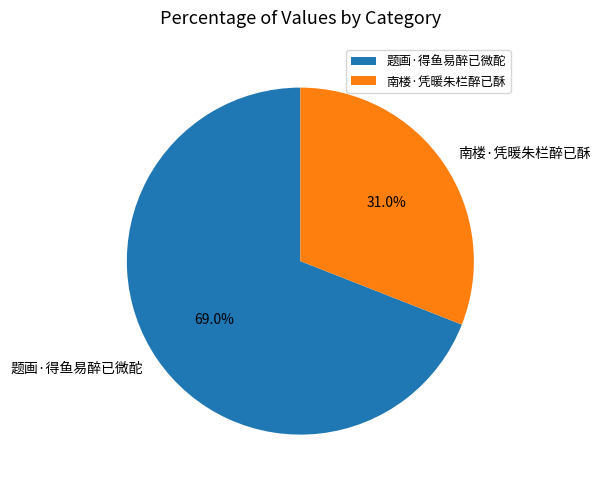

What is the ratio of the value at 南楼·凭暖朱栏醉已酥 to the value at 题画·得鱼易醉已微酡?

0.4